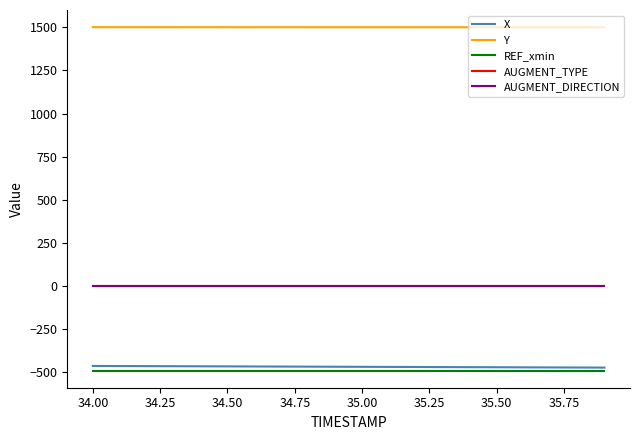

Is this an area chart (filled region under the line)?

No